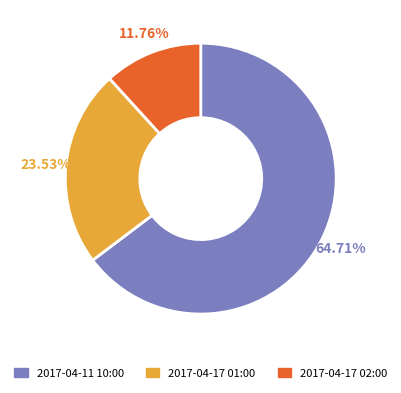

Which has a higher value, 2017-04-11 10:00 or 2017-04-17 02:00?

2017-04-11 10:00